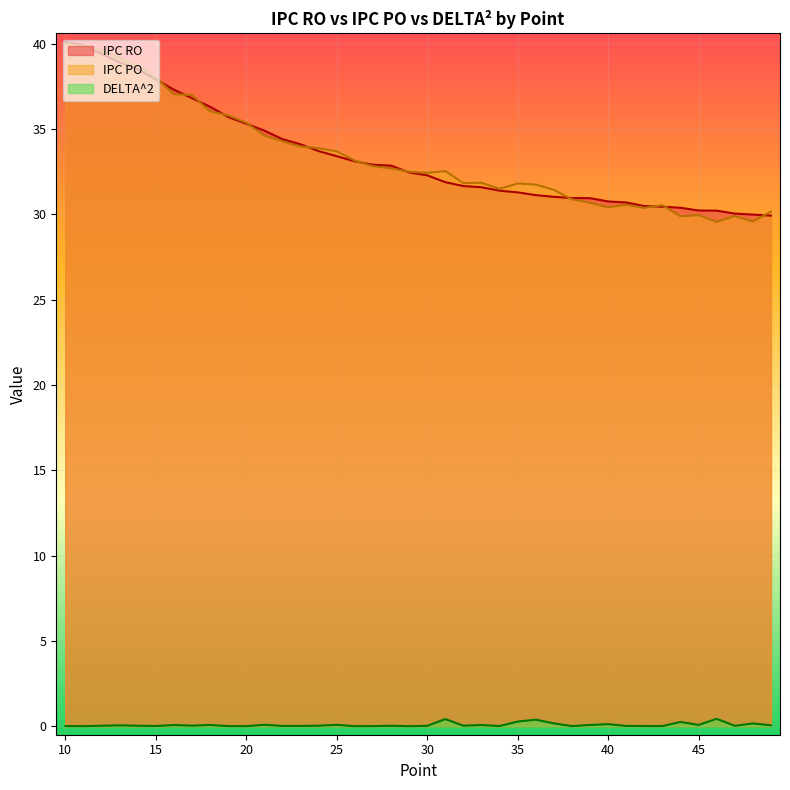

What are all the series names shown in the legend?

IPC RO, IPC PO, DELTA^2